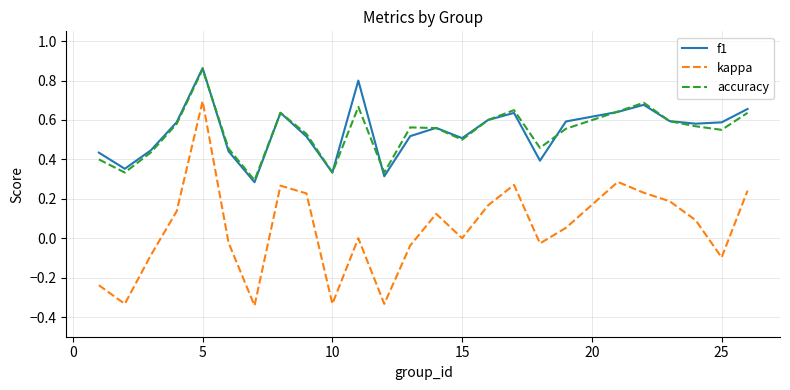

True or false: accuracy and kappa cross at least once.

False